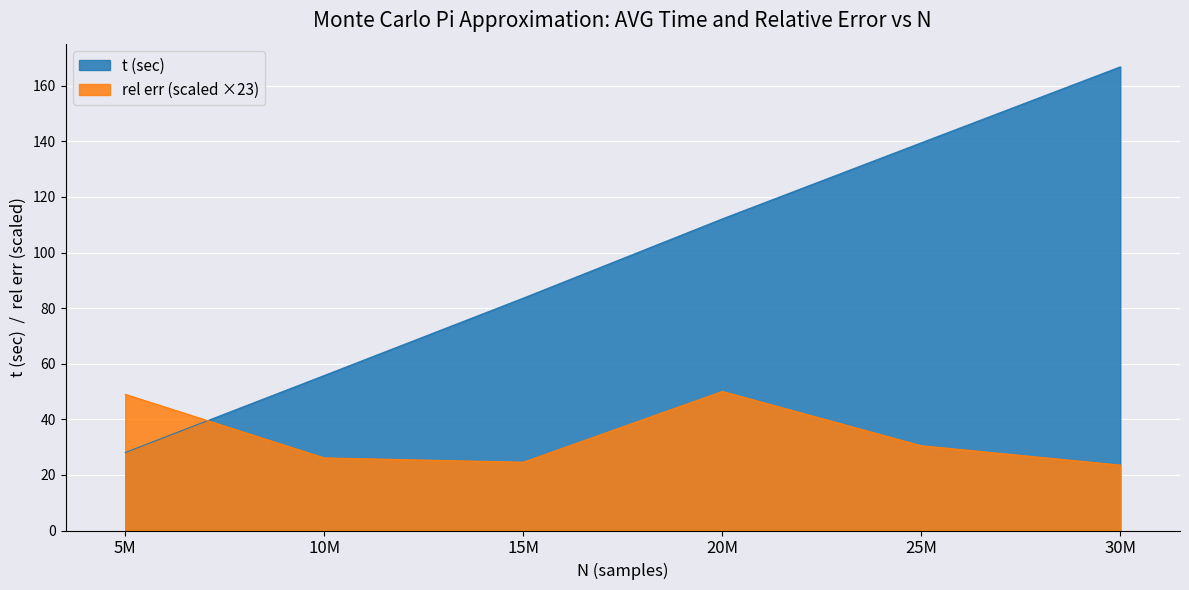

Which category has the lowest value in the rel err (x1e-5) series?

30000000